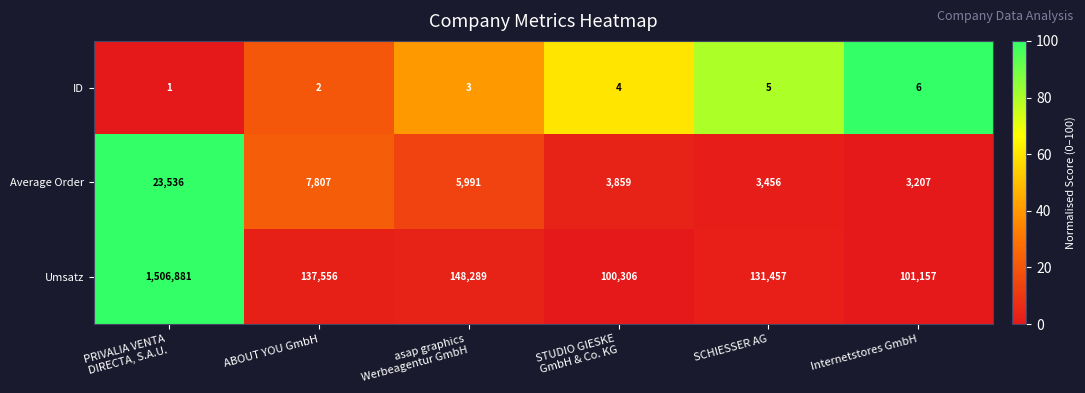

Is it true that Average Order equals 734 at SCHIESSER AG?

False